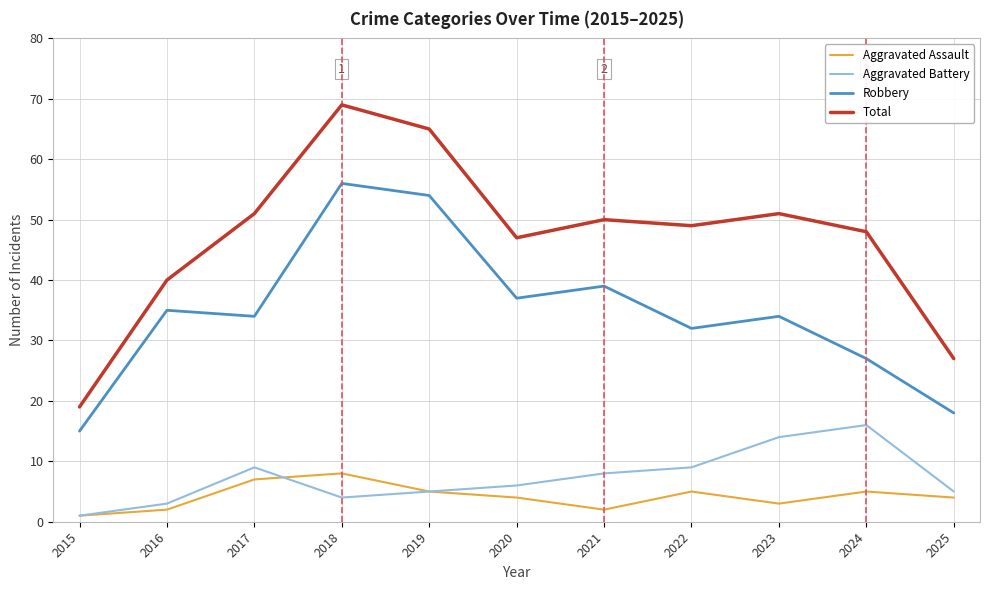

What value does the Total series have at 2022, to the nearest 10?

50